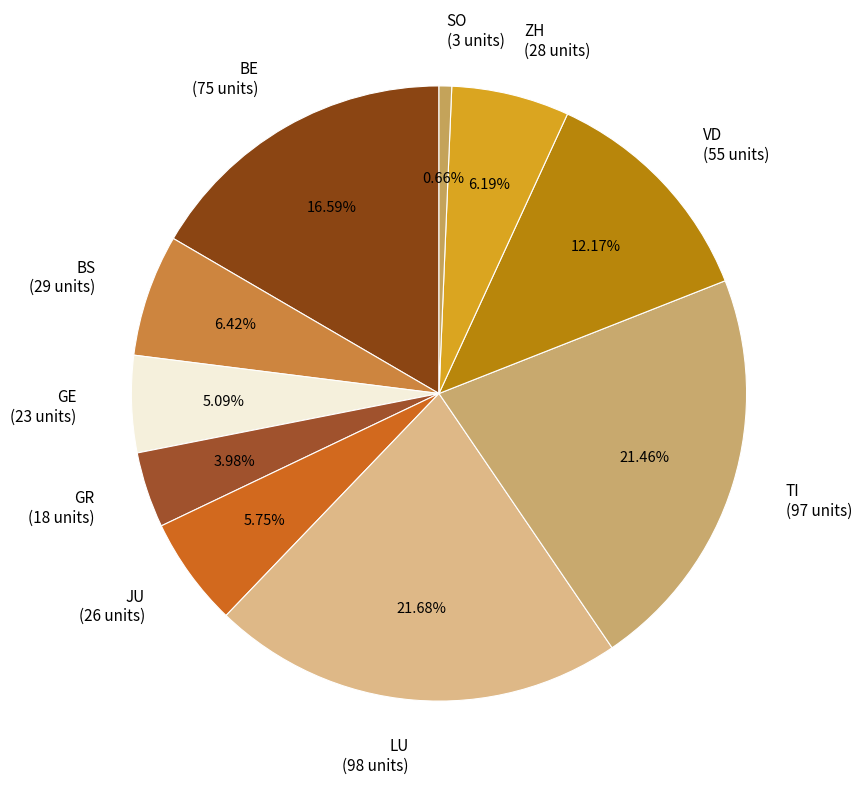

Approximately how many times larger is the value at JU compared to ZH?

0.9